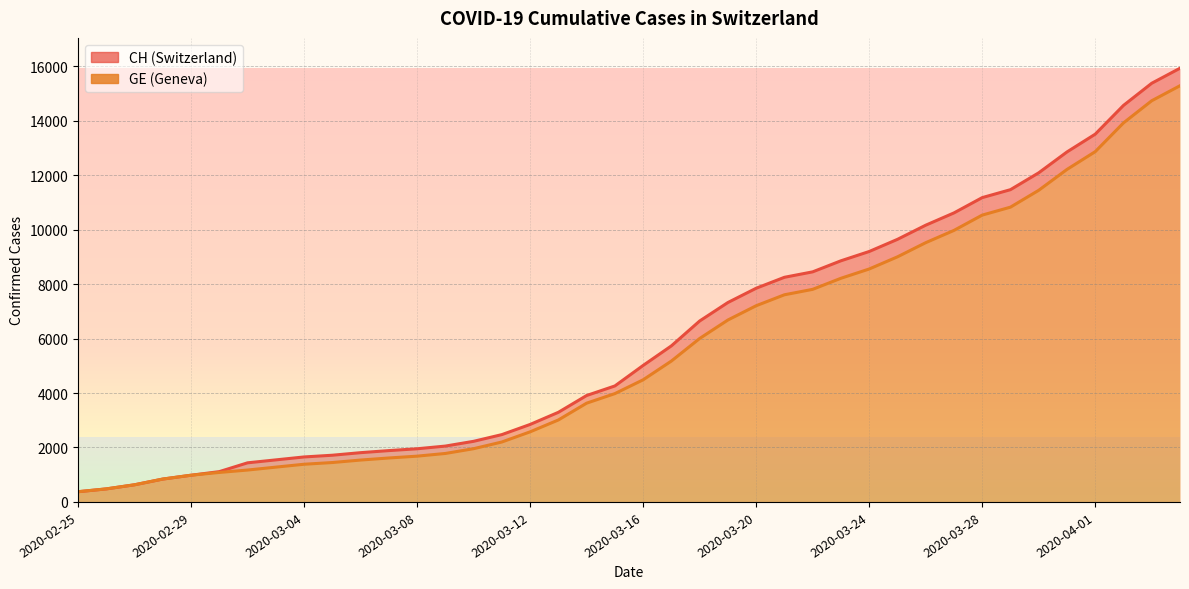

What is the label of the 36th point from the left?

2020-03-31